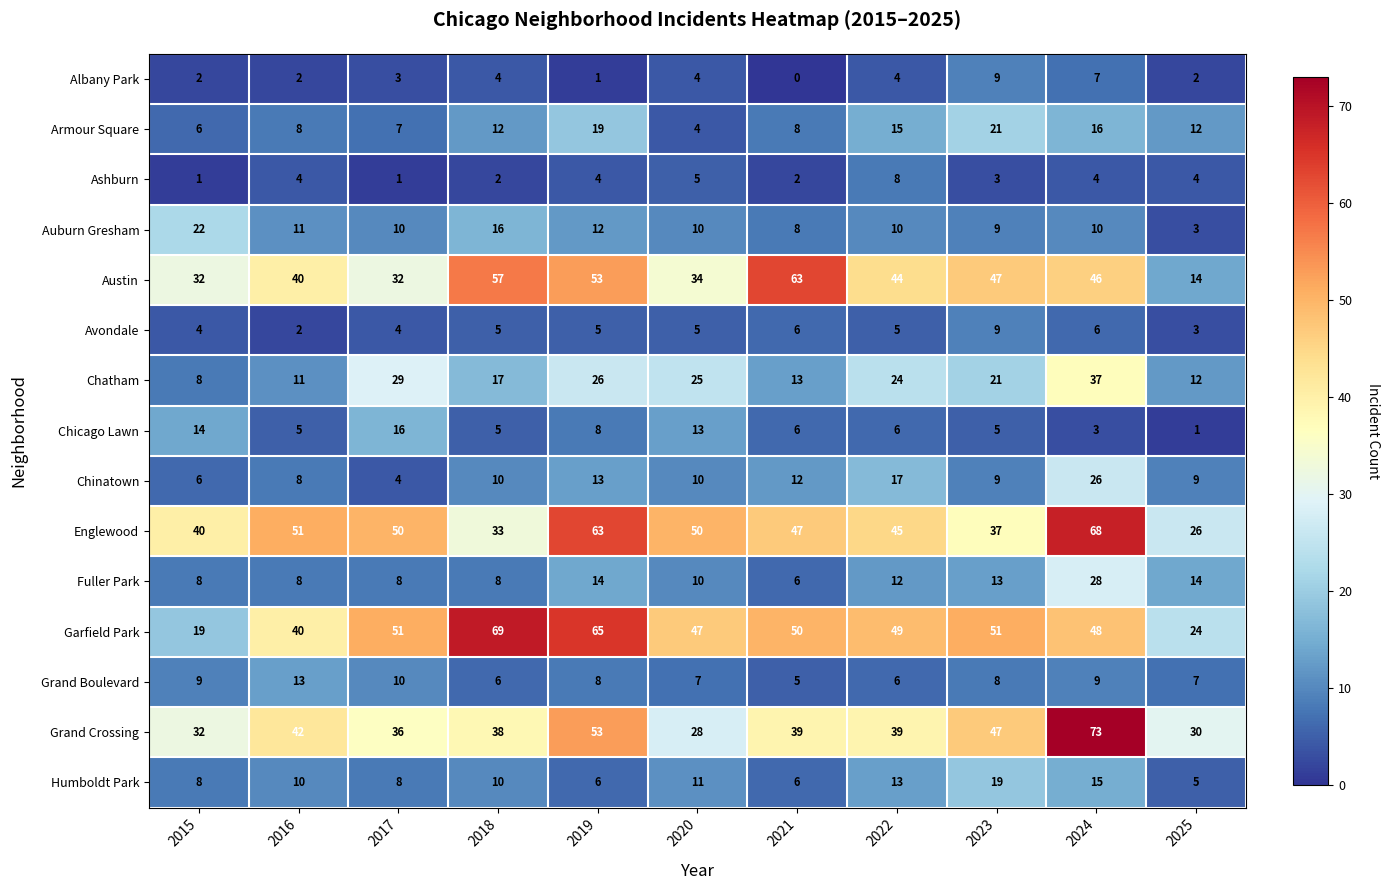

The Chicago Lawn series shows 6 at 2021. True or false?

True